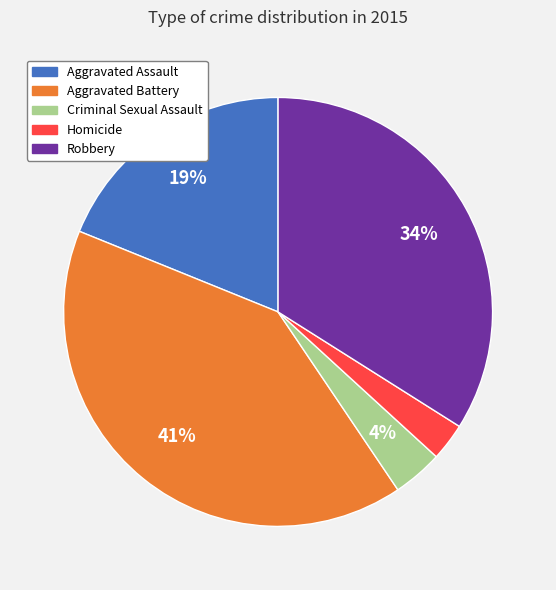

Between Robbery and Homicide, which is larger?

Robbery